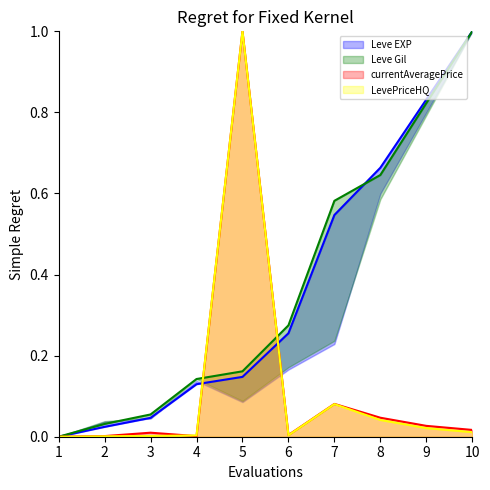

Where is the first local maximum for LevePriceHQ upper?

5